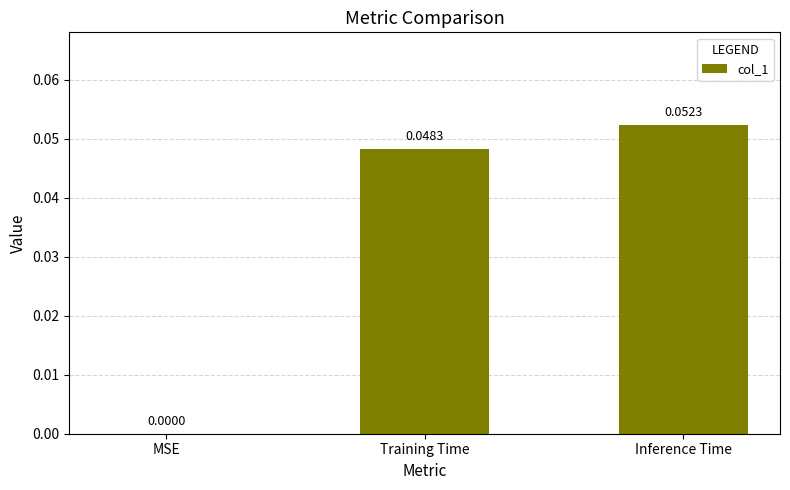

Which has a higher value, Inference Time or Training Time?

Inference Time